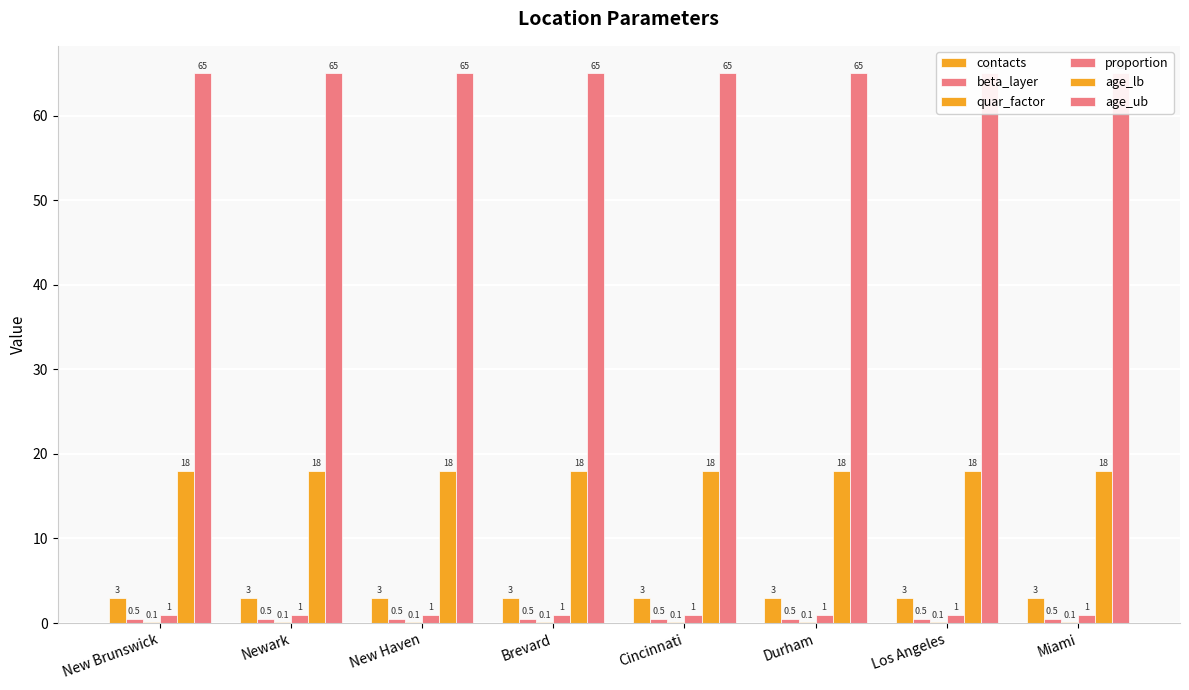

How many bars are there in total?

48